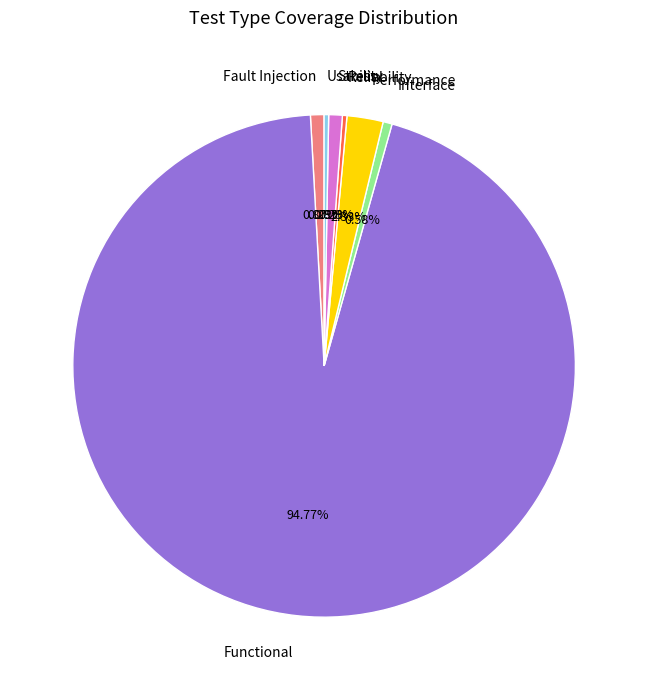

True or false: Fault Injection accounts for 6% of the total.

False